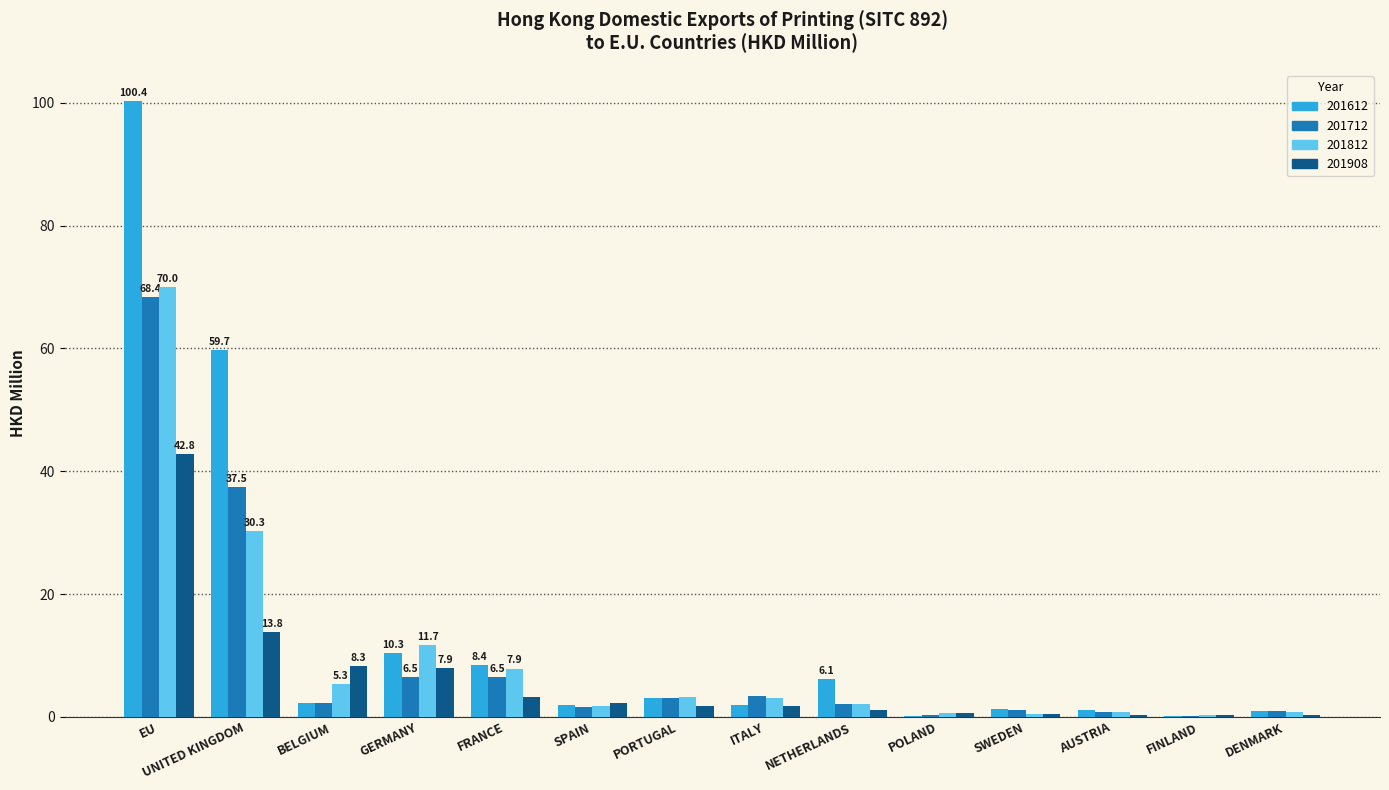

The value of 201612 at PORTUGAL is 3.1. True or false?

True